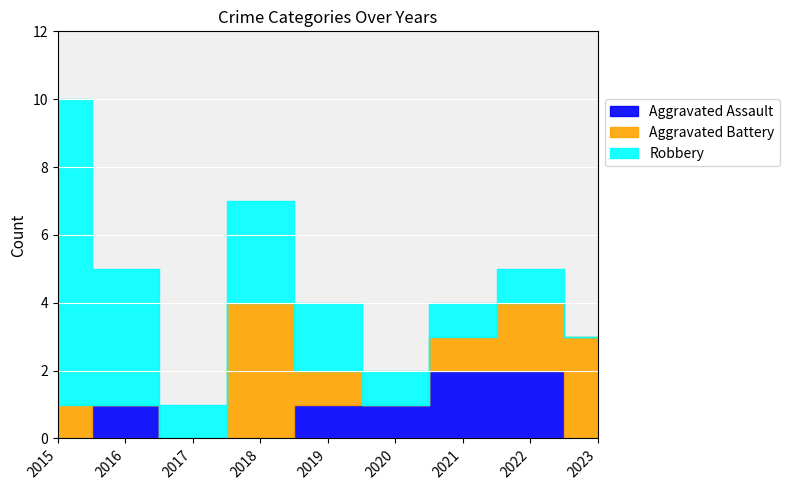

Reading right to left, transcribe all the data shown in this chart.

Aggravated Assault: 0	2	2	1	1	0	0	1	0
Aggravated Battery: 3	2	1	0	1	4	0	0	1
Robbery: 0	1	1	1	2	3	1	4	9